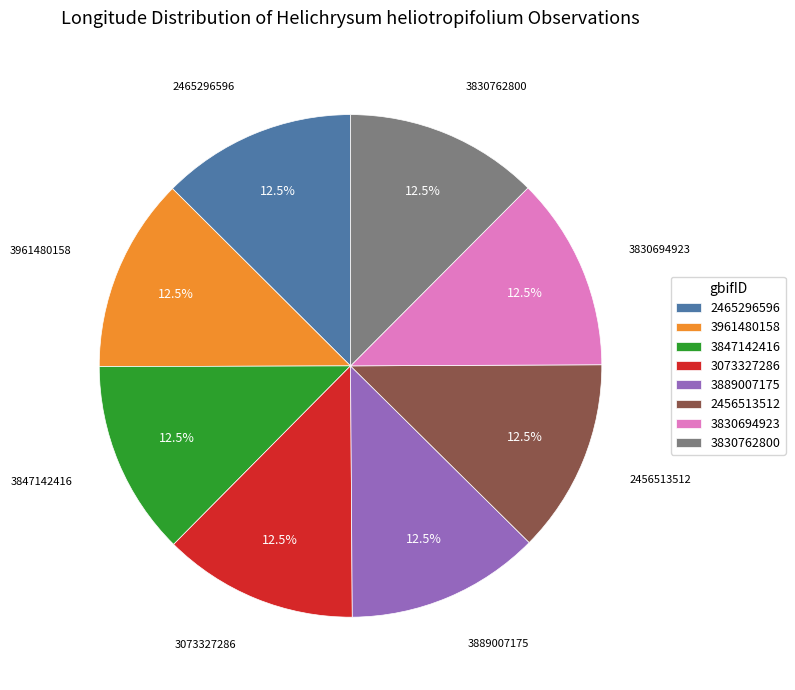

Count the number of slices in the pie.

8